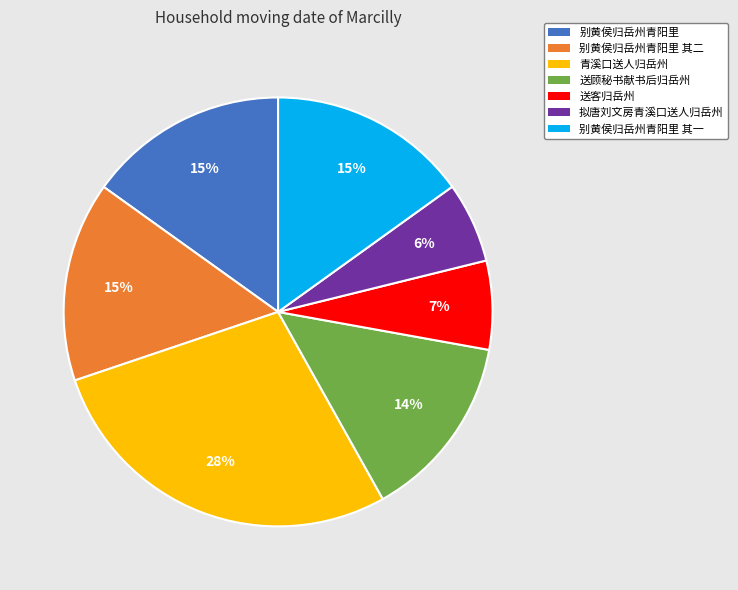

Which slice is the largest?

青溪口送人归岳州